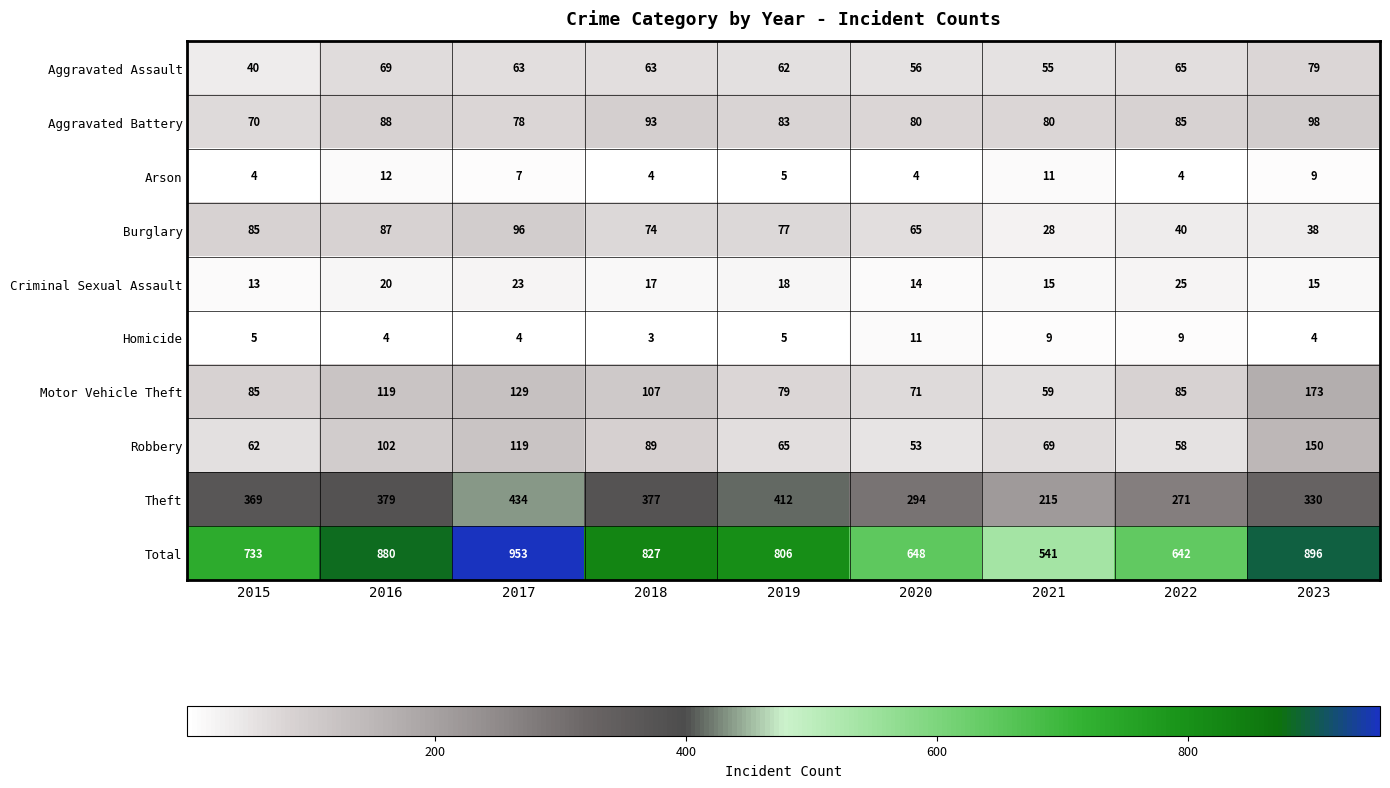

What is the maximum value shown in the chart?

953